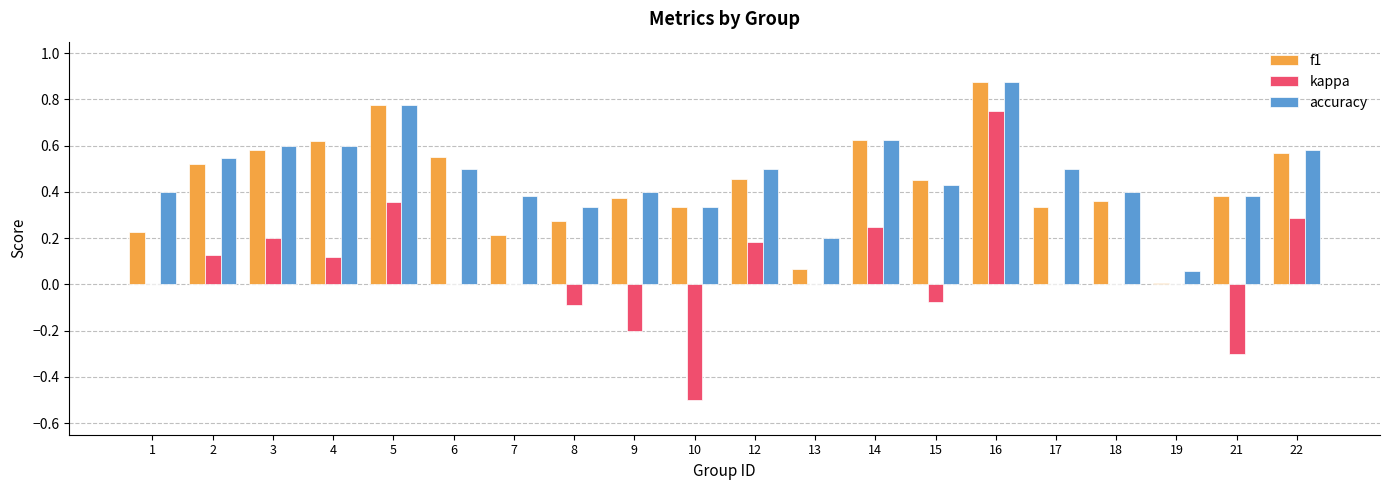

Which series has the largest range (max minus min)?

kappa